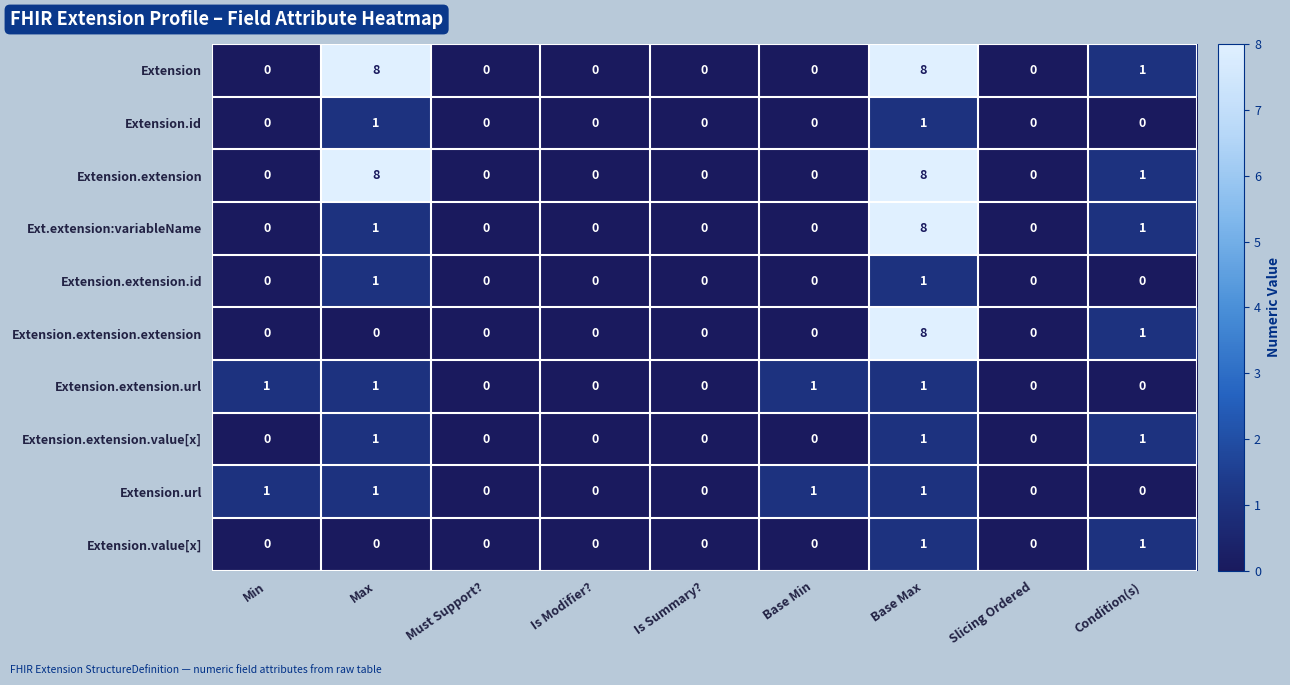

Count the Extension values in the range 0 to 1.

7